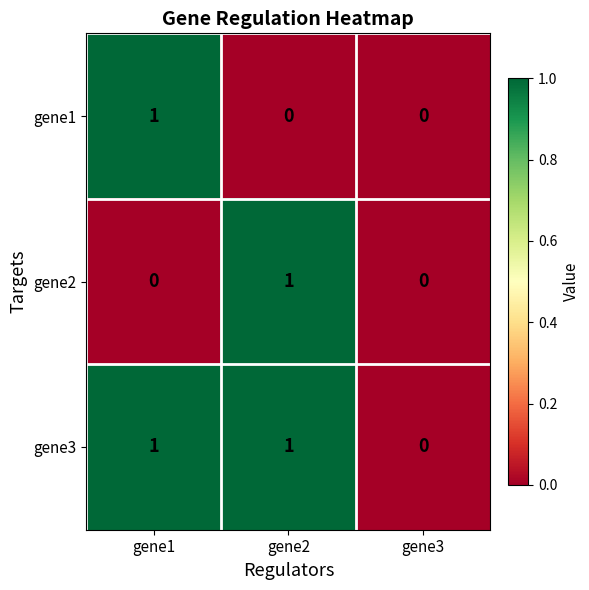

Is it true that gene3 equals 0 at gene1?

False